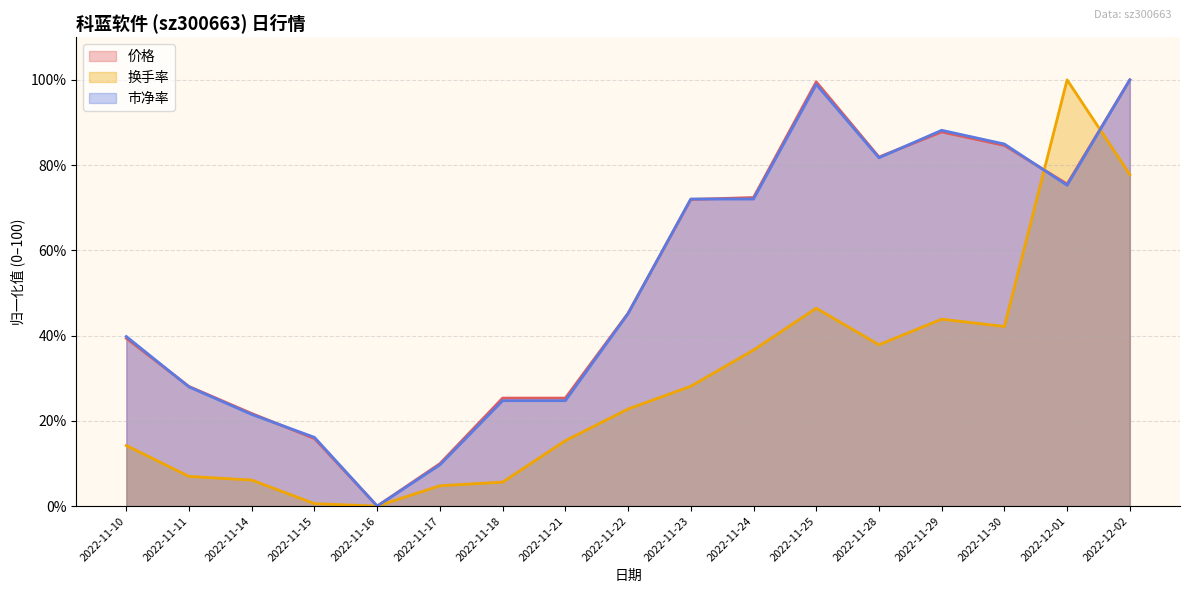

Does the chart display data point markers on the line(s)?

No